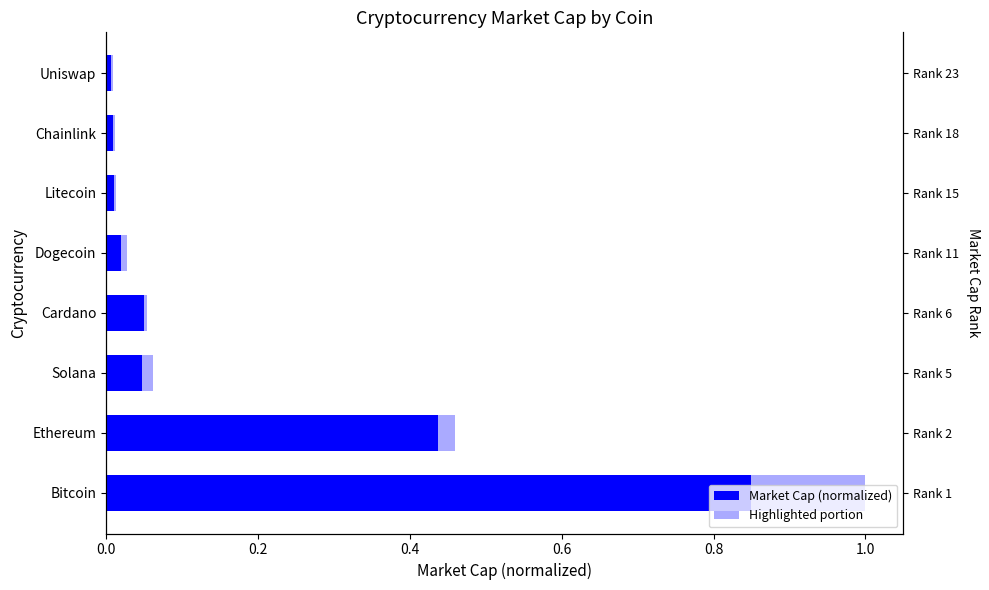

The value of Highlighted portion at Uniswap is 0.0. True or false?

True